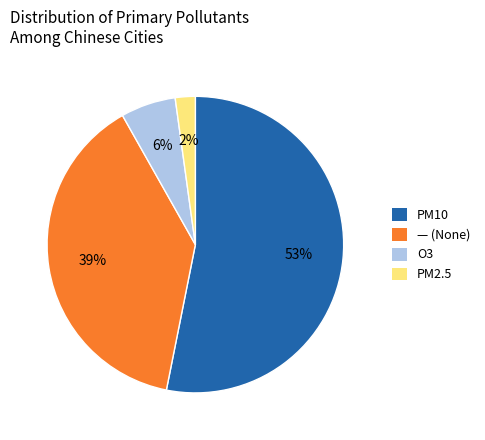

Which category has the smallest portion of the pie?

PM2.5